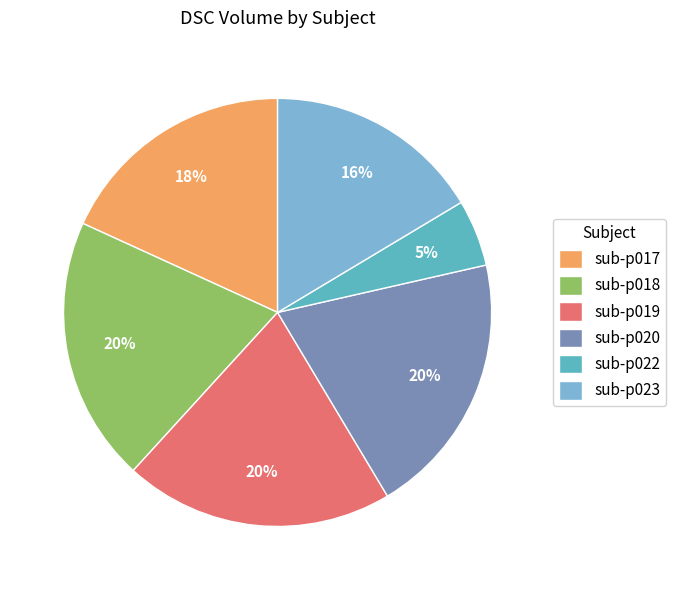

What is the smallest slice in the pie chart?

sub-p022